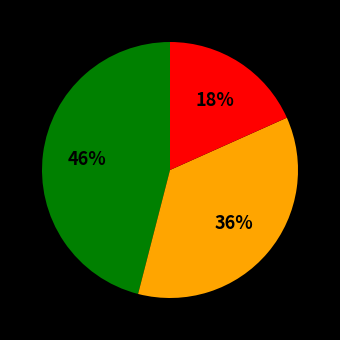

To the nearest percent, what is the average slice percentage?

33%